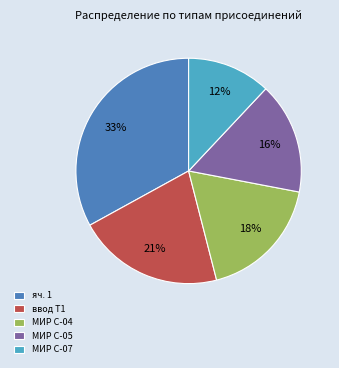

What percentage is the МИР С-04 slice, to the nearest percent?

18%